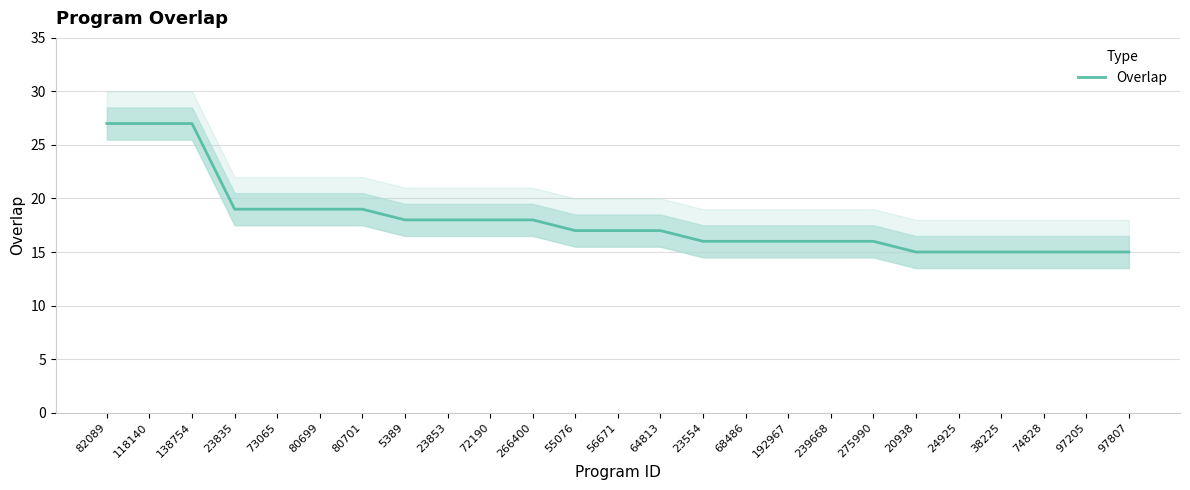

At which label is the value closest to 21?

23835